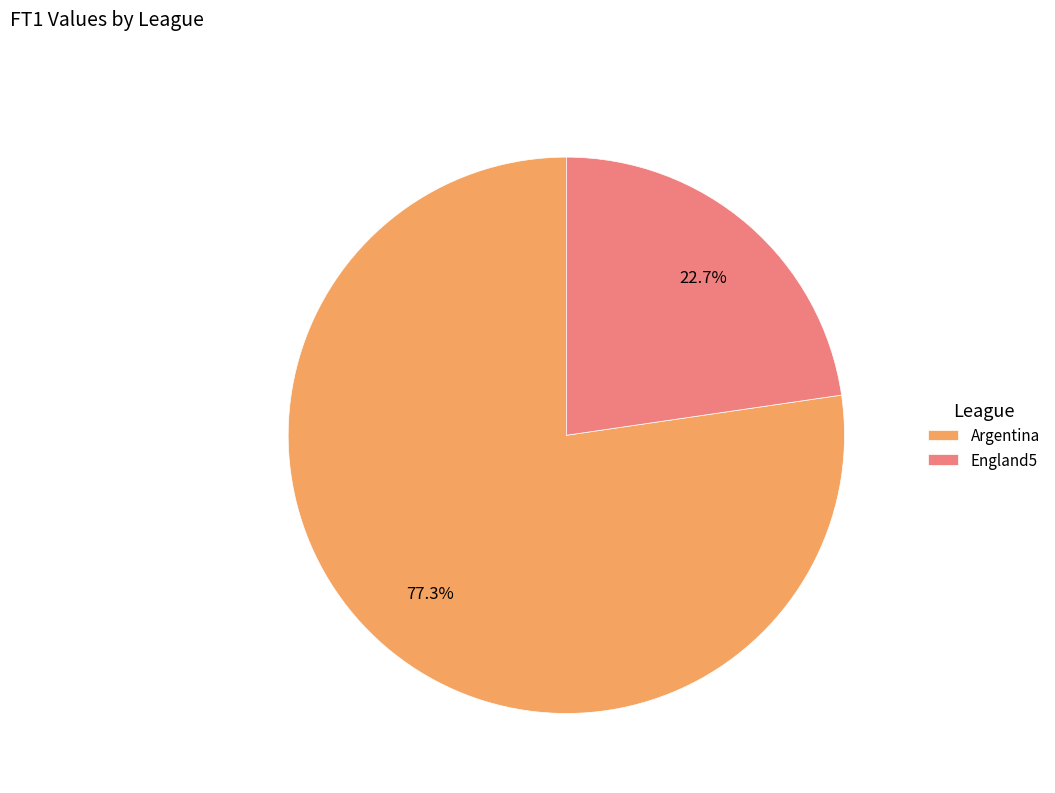

Count the number of slices in the pie.

2